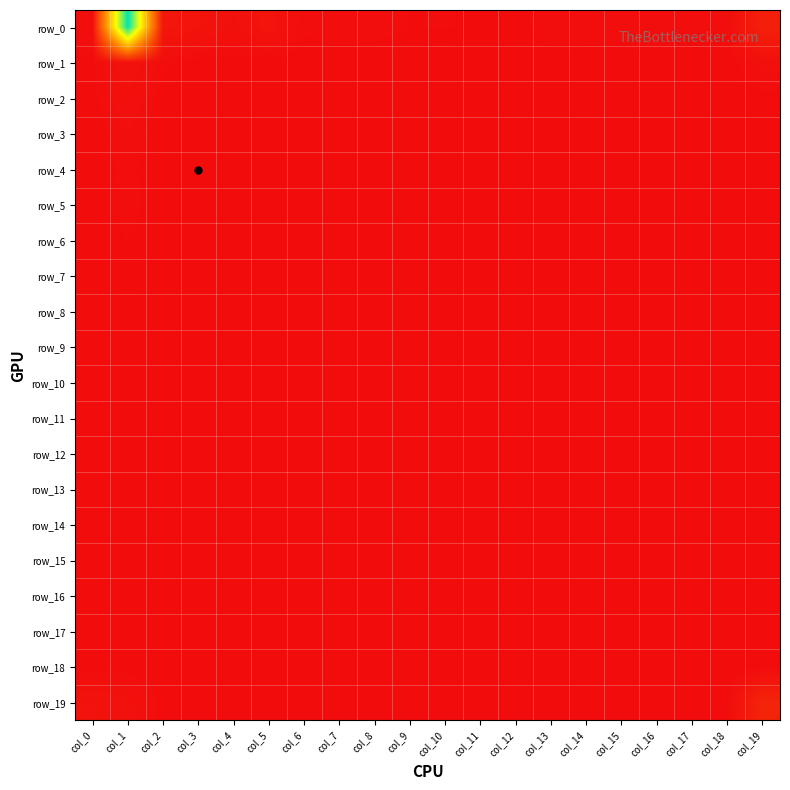

Which series changed the most between col_3 and col_12?

row_0